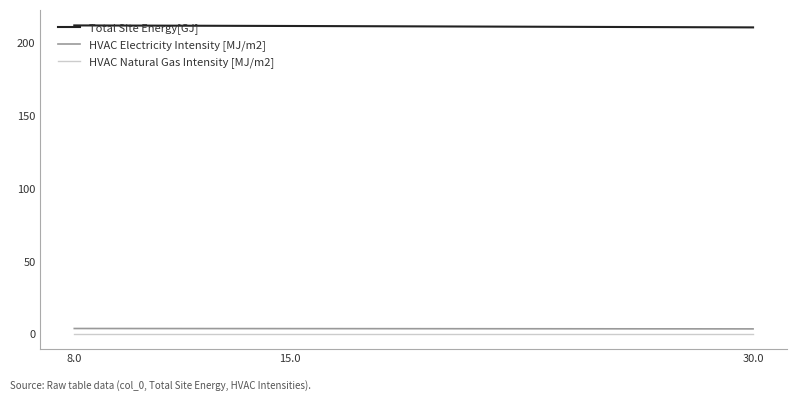

Which series has the largest total across all categories?

Total Site Energy[GJ]